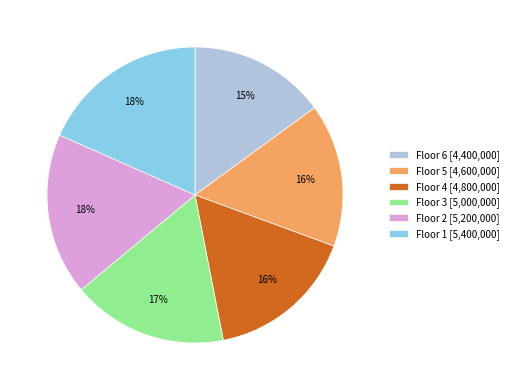

How many segments does this pie chart have?

6